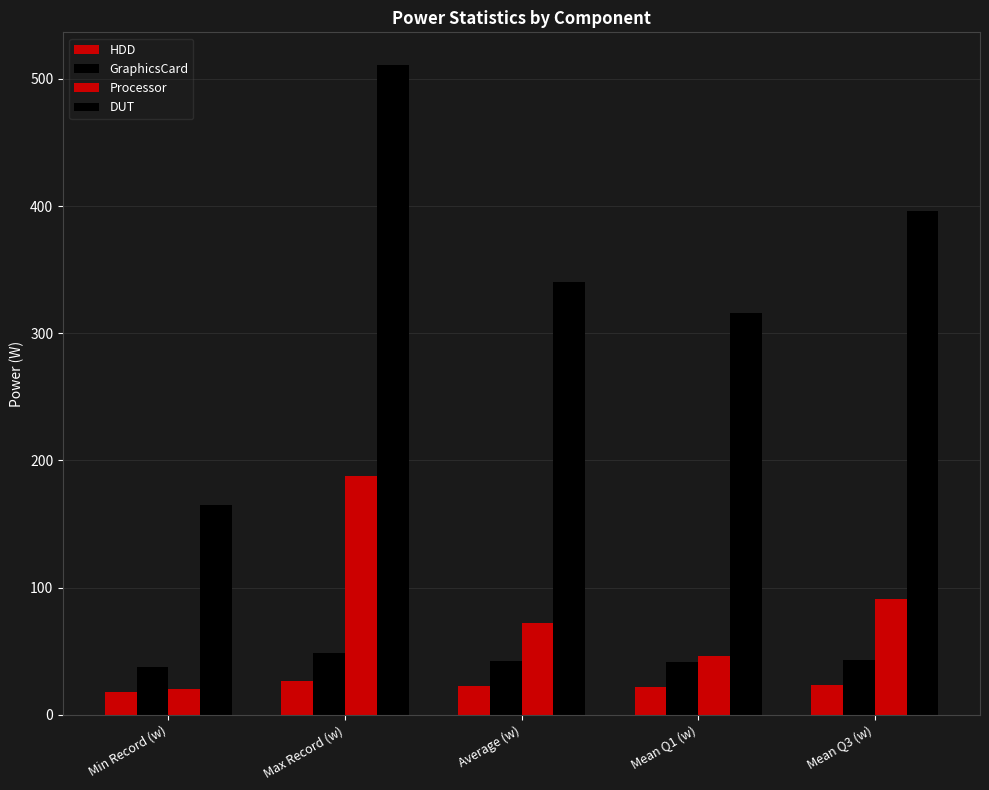

Are the bars horizontal?

No